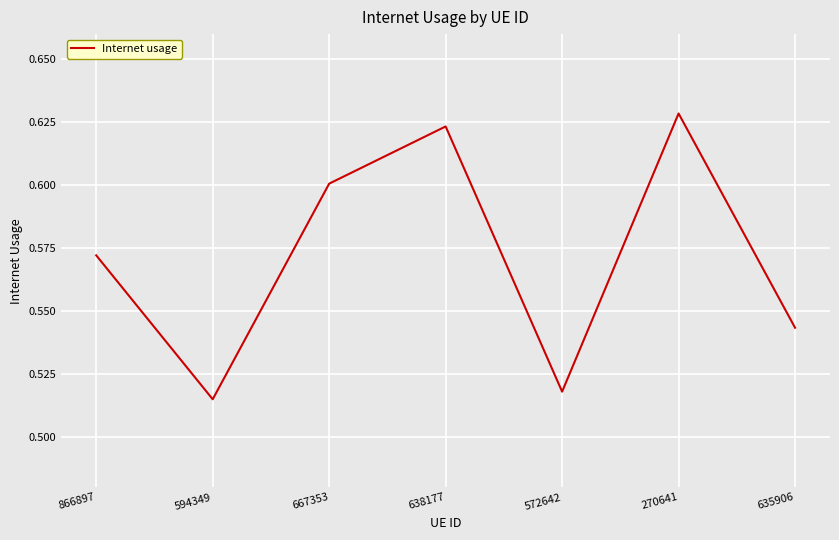

Rank the categories by value from highest to lowest.

270641, 638177, 667353, 866897, 635906, 572642, 594349